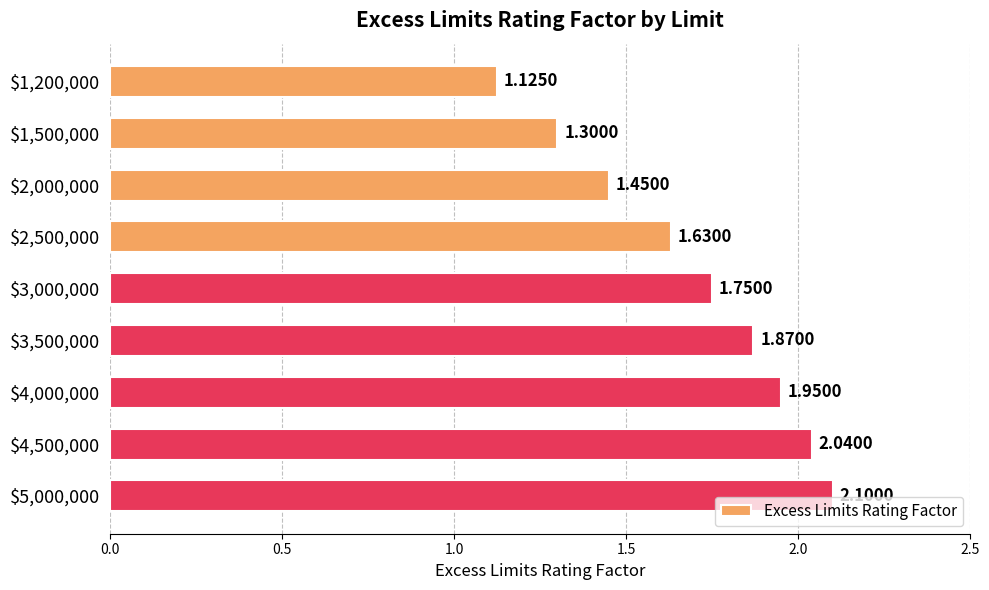

What is the average value?

1.7